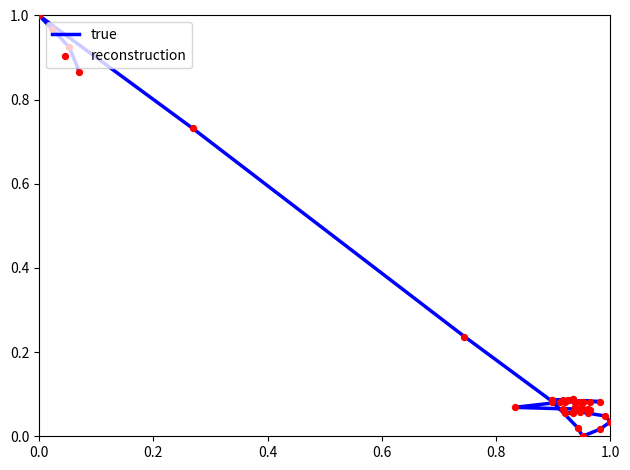

Is the value of reconstruction at 27 greater than the value of true at 30?

Yes